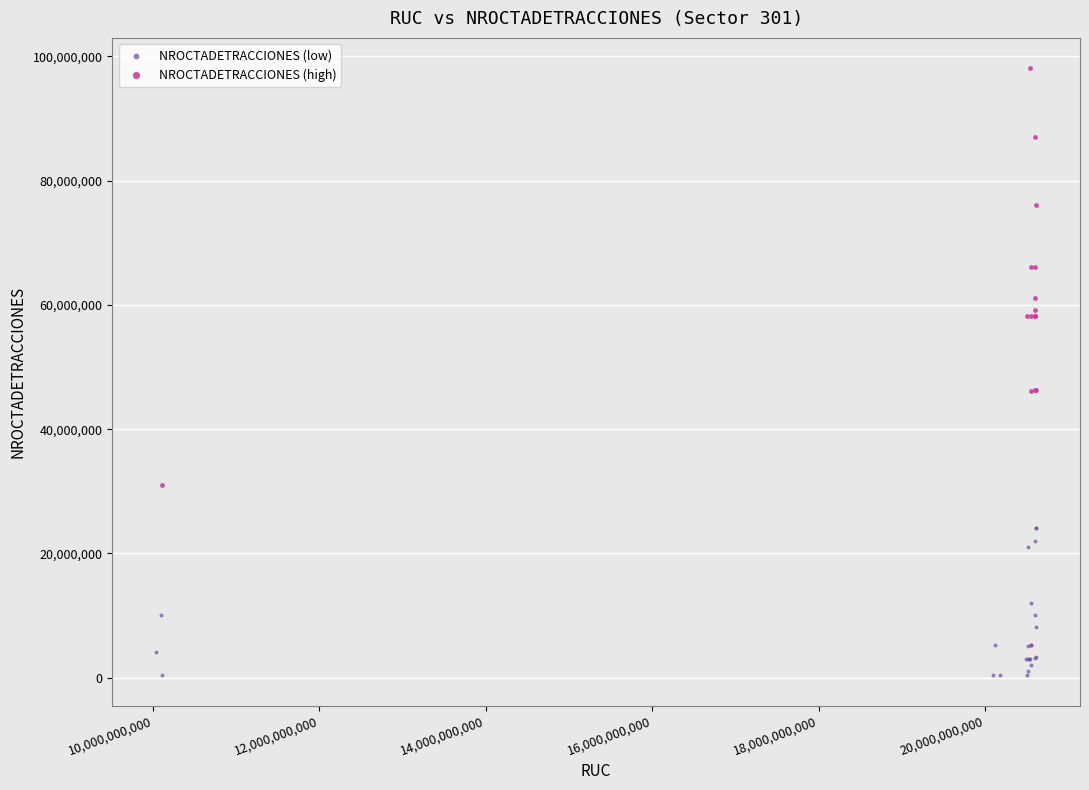

Which series contains the highest Y value?

NROCTADETRACCIONES (high)